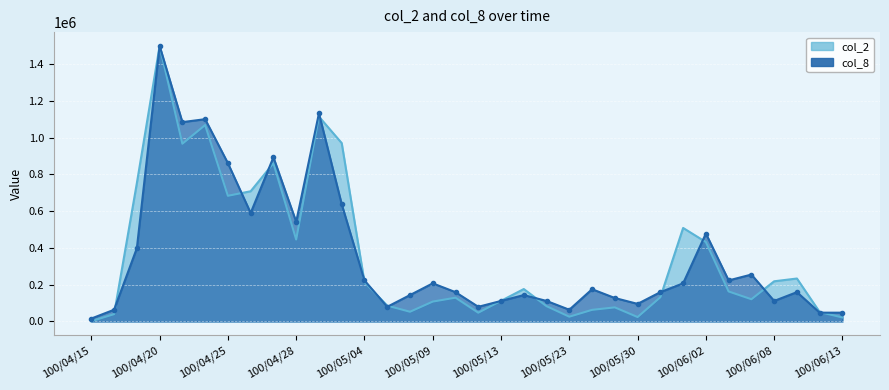

Which category has the highest value across all series?

100/04/20